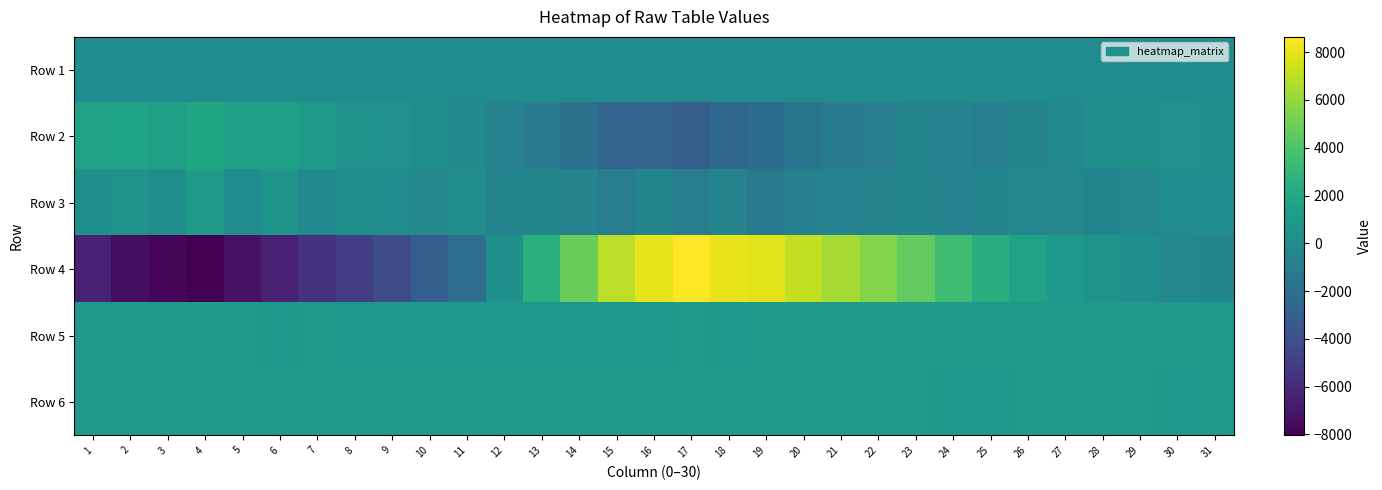

At which category does the chart reach its minimum across all series?

4